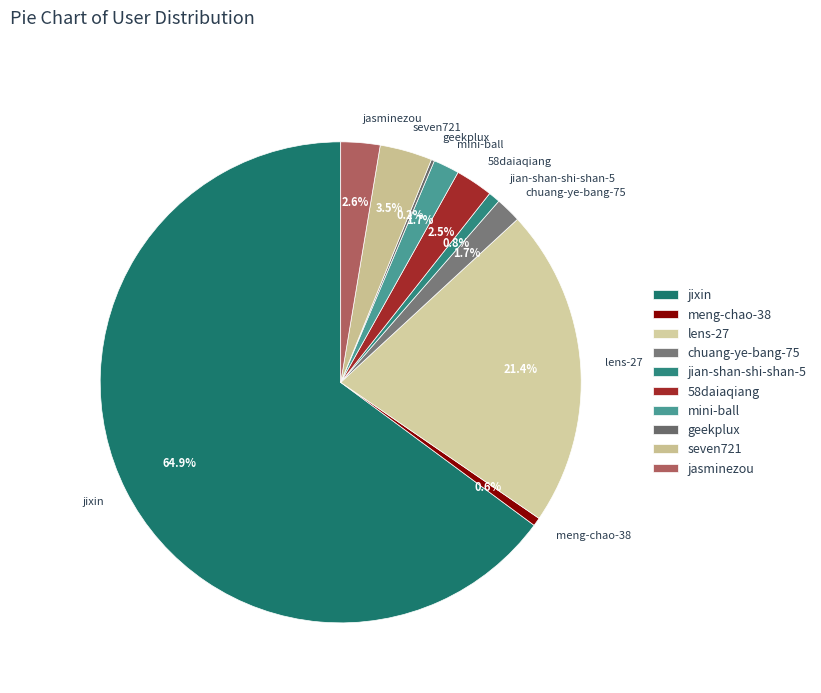

Between mini-ball and meng-chao-38, which is larger?

mini-ball